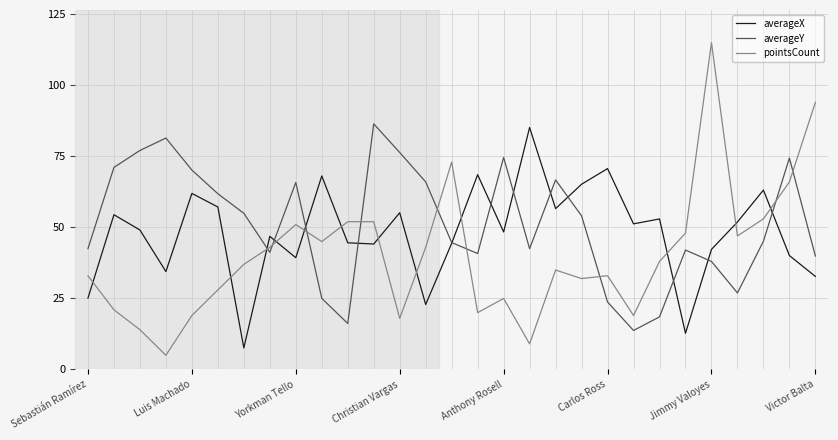

What is the minimum value shown in the chart?

5.0